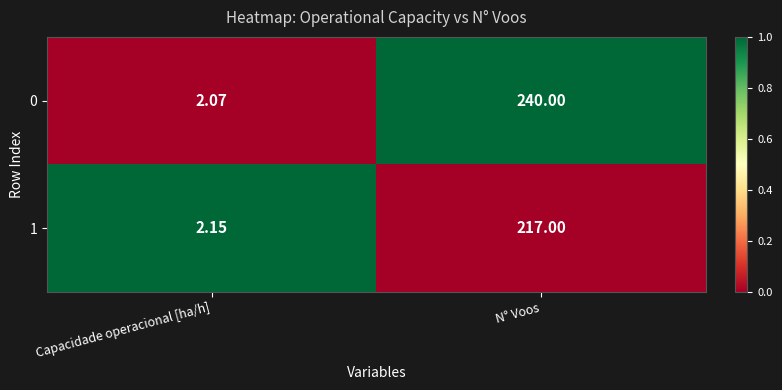

At Capacidade operacional [ha/h], list the series in order from largest to smallest.

1, 0